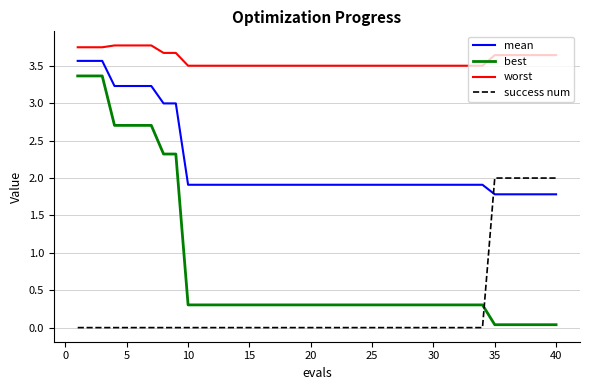

Count the number of data series in this chart.

4